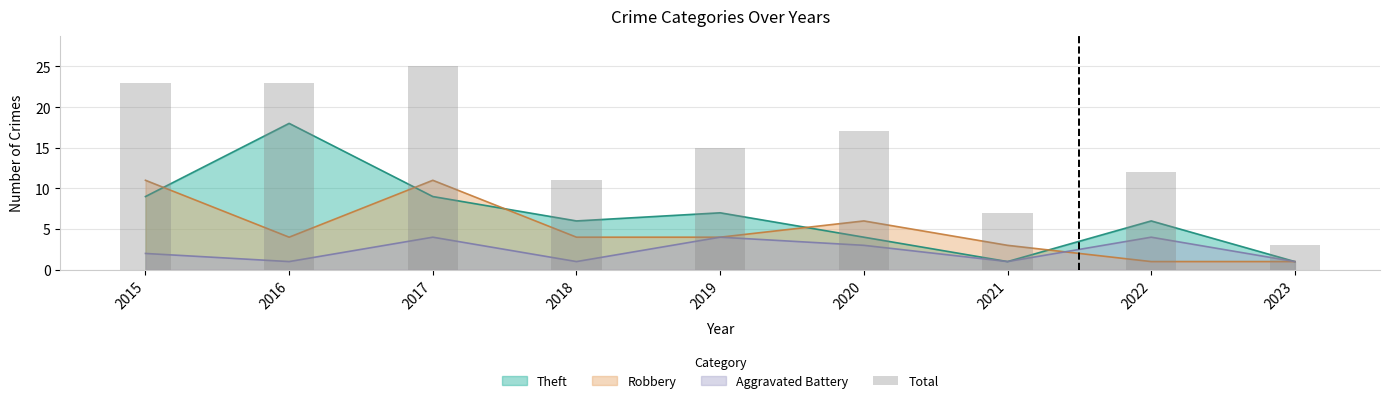

What is the change in value from 2015 to 2017?

+2